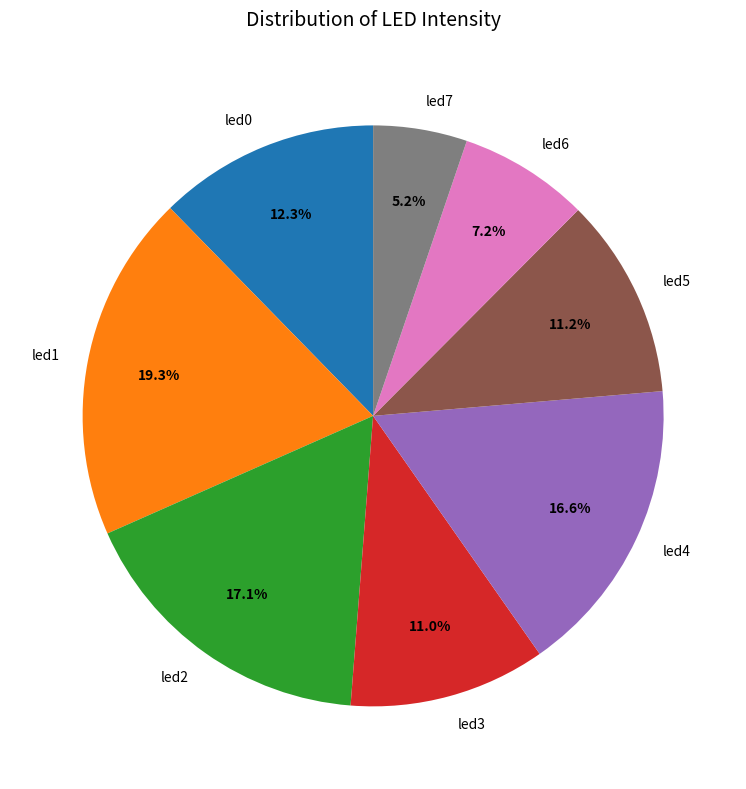

Is there a majority slice in this chart?

No